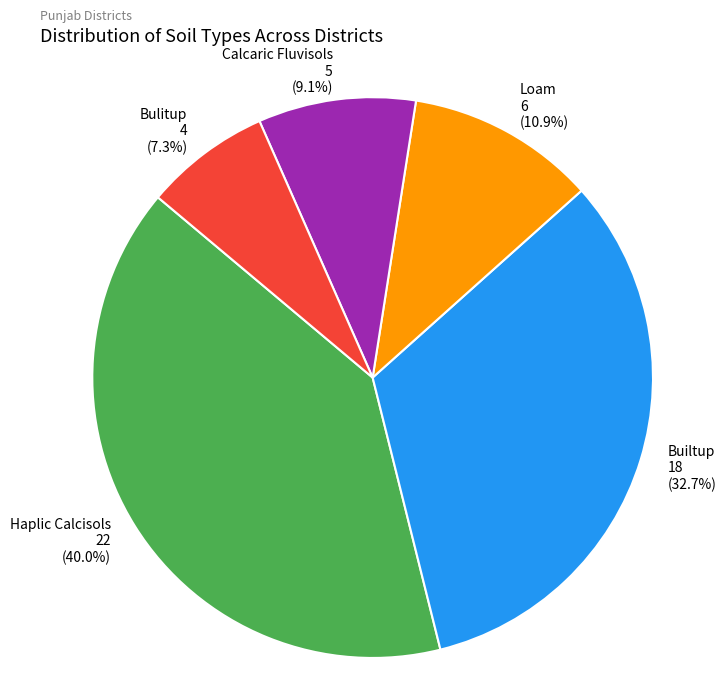

Which has a higher value, Bulitup or Loam?

Loam